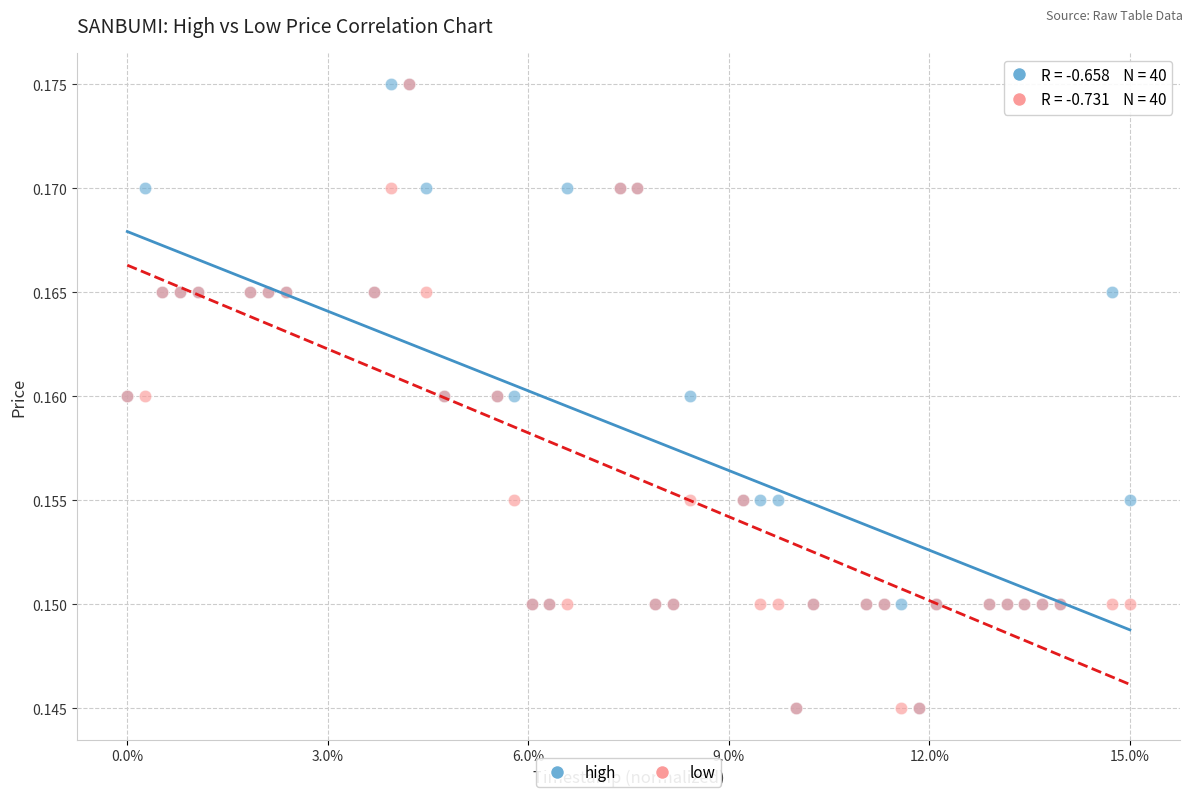

What are all the series names shown in the legend?

high, low